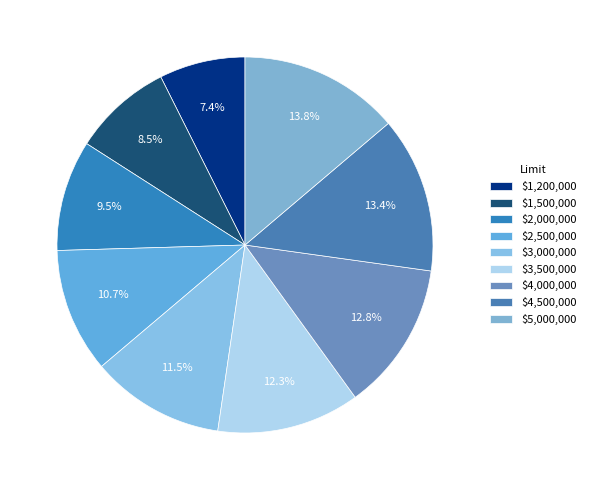

Is there any slice that represents more than half of the pie?

No